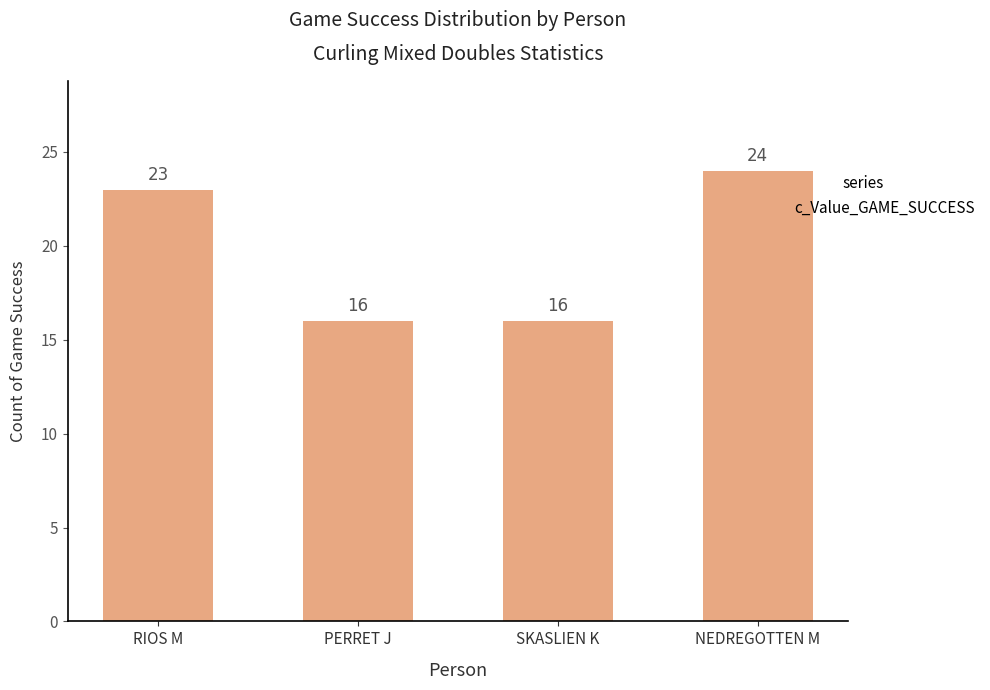

What is the sum of all values?

79